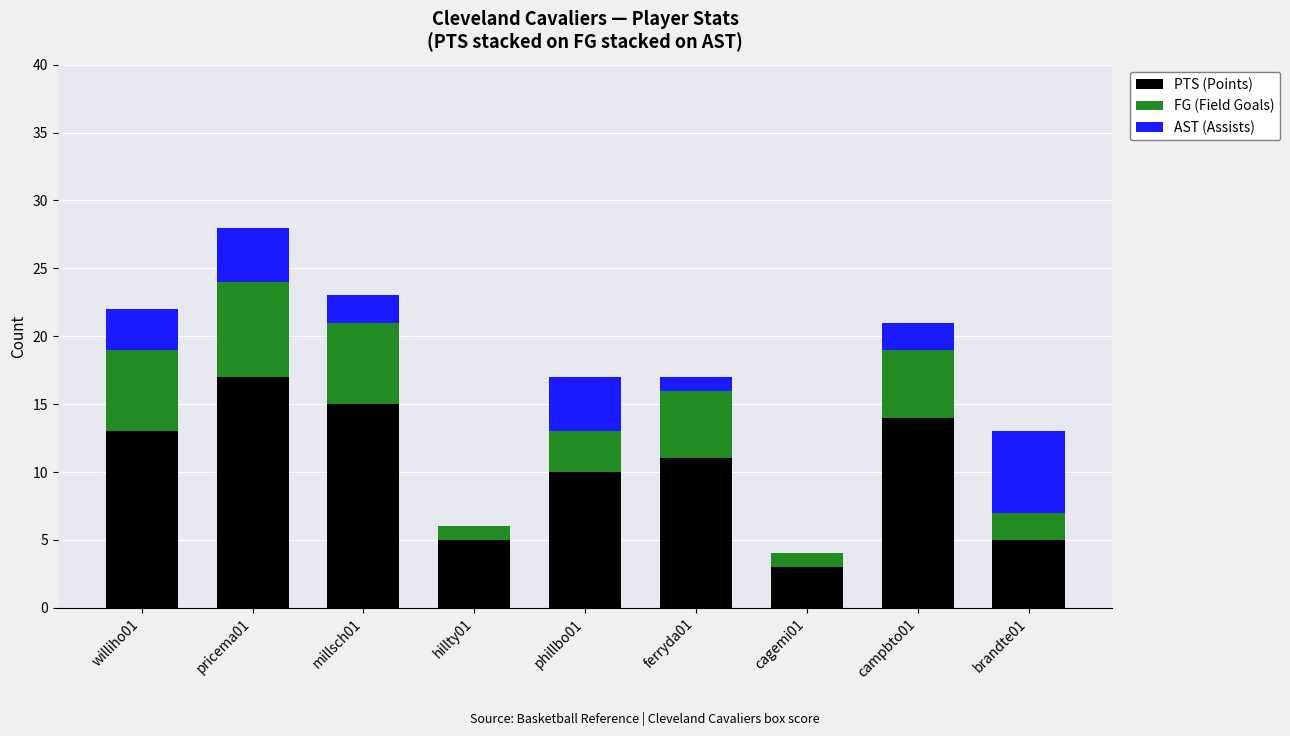

At which category is the sum across all series the highest?

pricema01